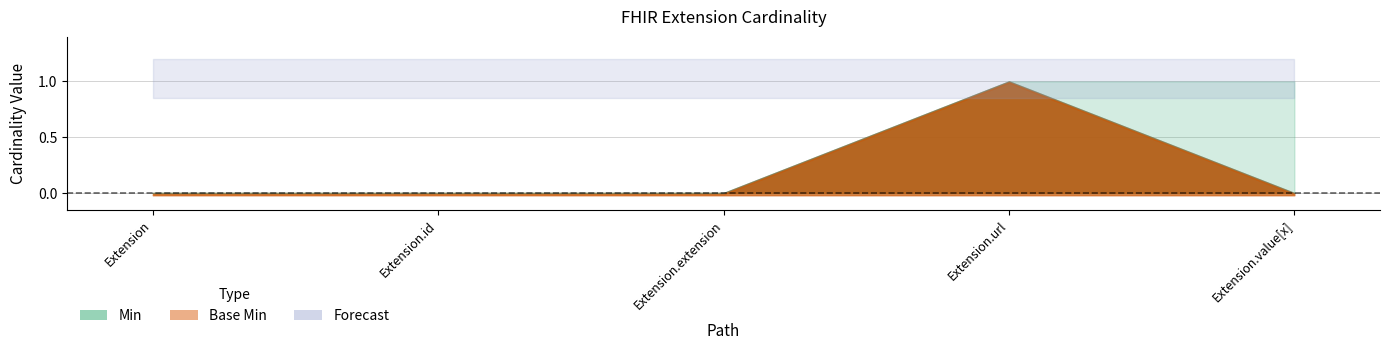

At how many categories does at least one series exceed 0?

1